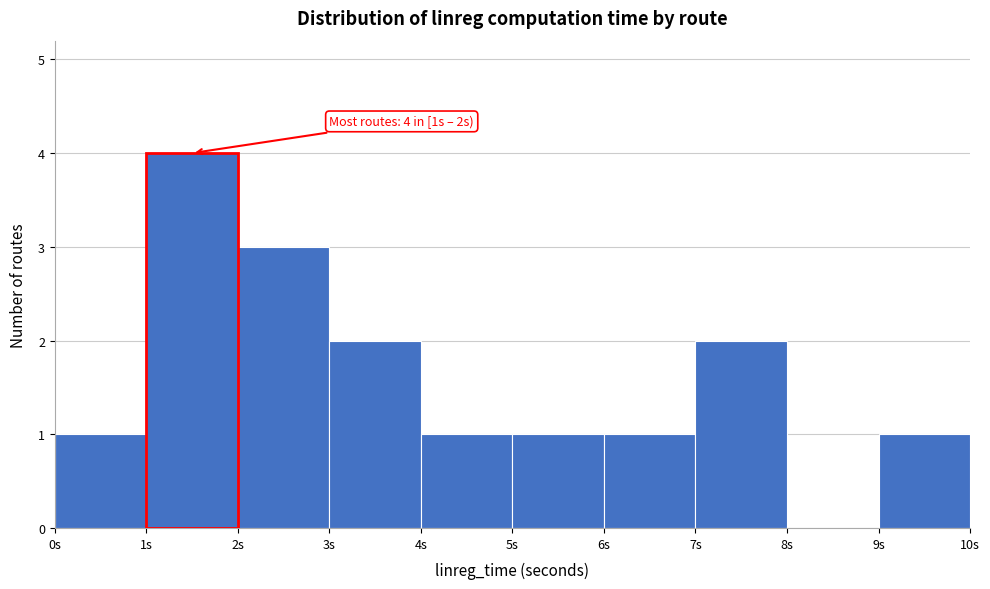

Which range on the x-axis has the tallest bar?

1 to 2